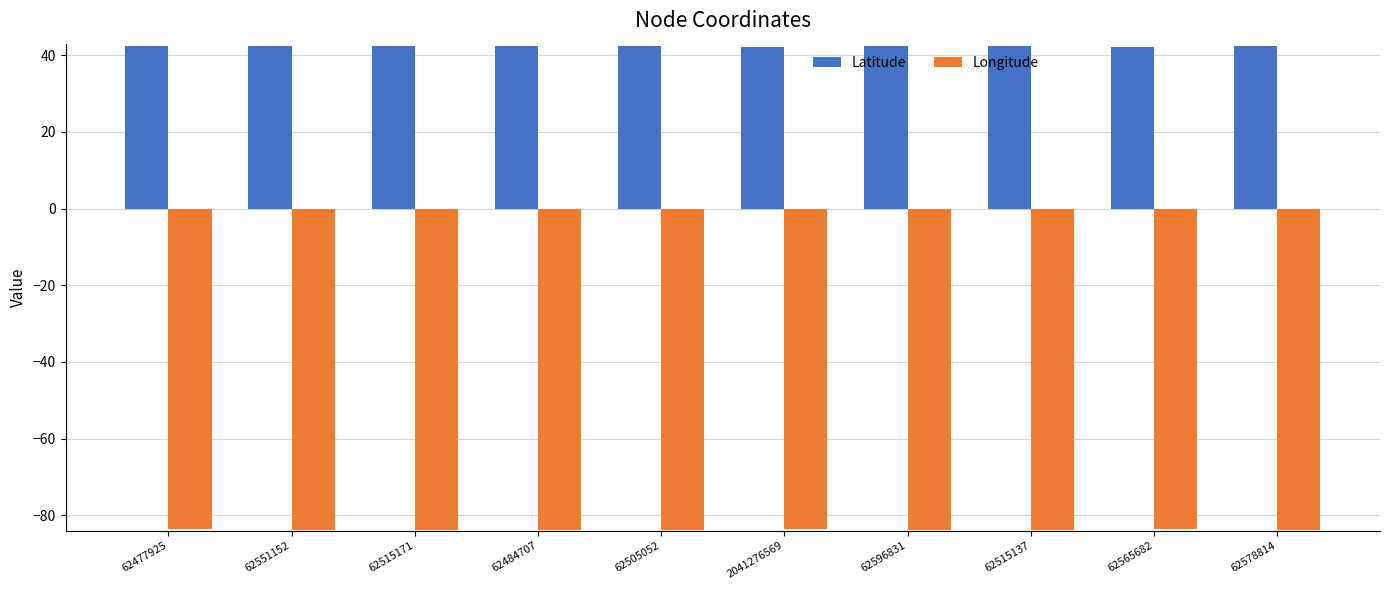

Reading left to right, what are all the values shown in this chart?

Latitude: 62477925=42.3	62551152=42.3	62515171=42.3	62484707=42.3	62505052=42.3	2041276569=42.3	62596831=42.3	62515137=42.3	62565682=42.3	62578814=42.3
Longitude: 62477925=-83.7	62551152=-83.7	62515171=-83.7	62484707=-83.7	62505052=-83.7	2041276569=-83.7	62596831=-83.7	62515137=-83.7	62565682=-83.7	62578814=-83.7